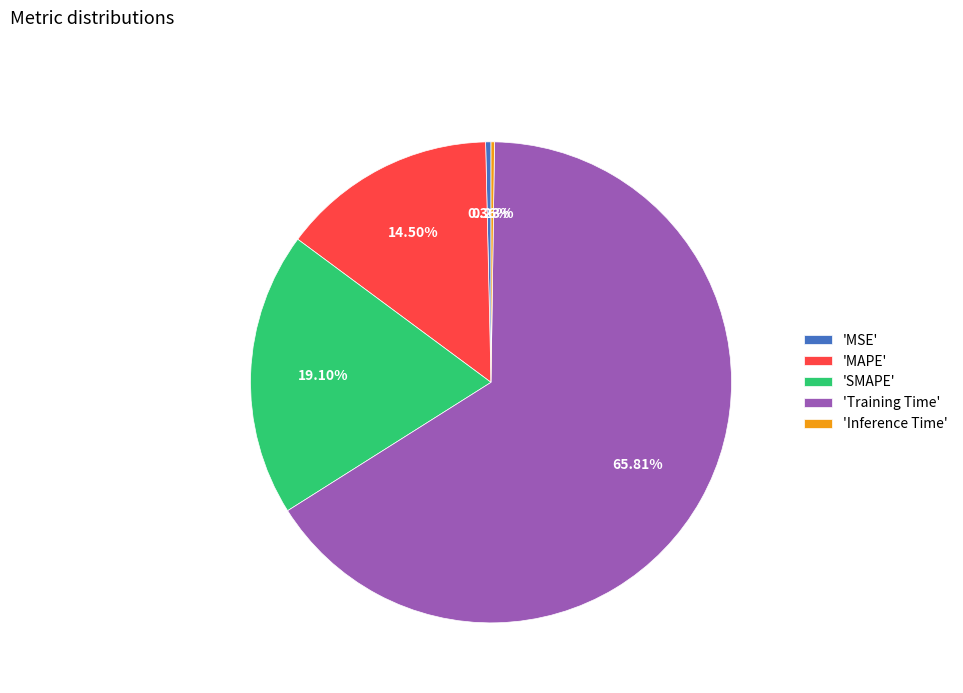

Which has a higher value, 'MAPE' or 'Training Time'?

'Training Time'